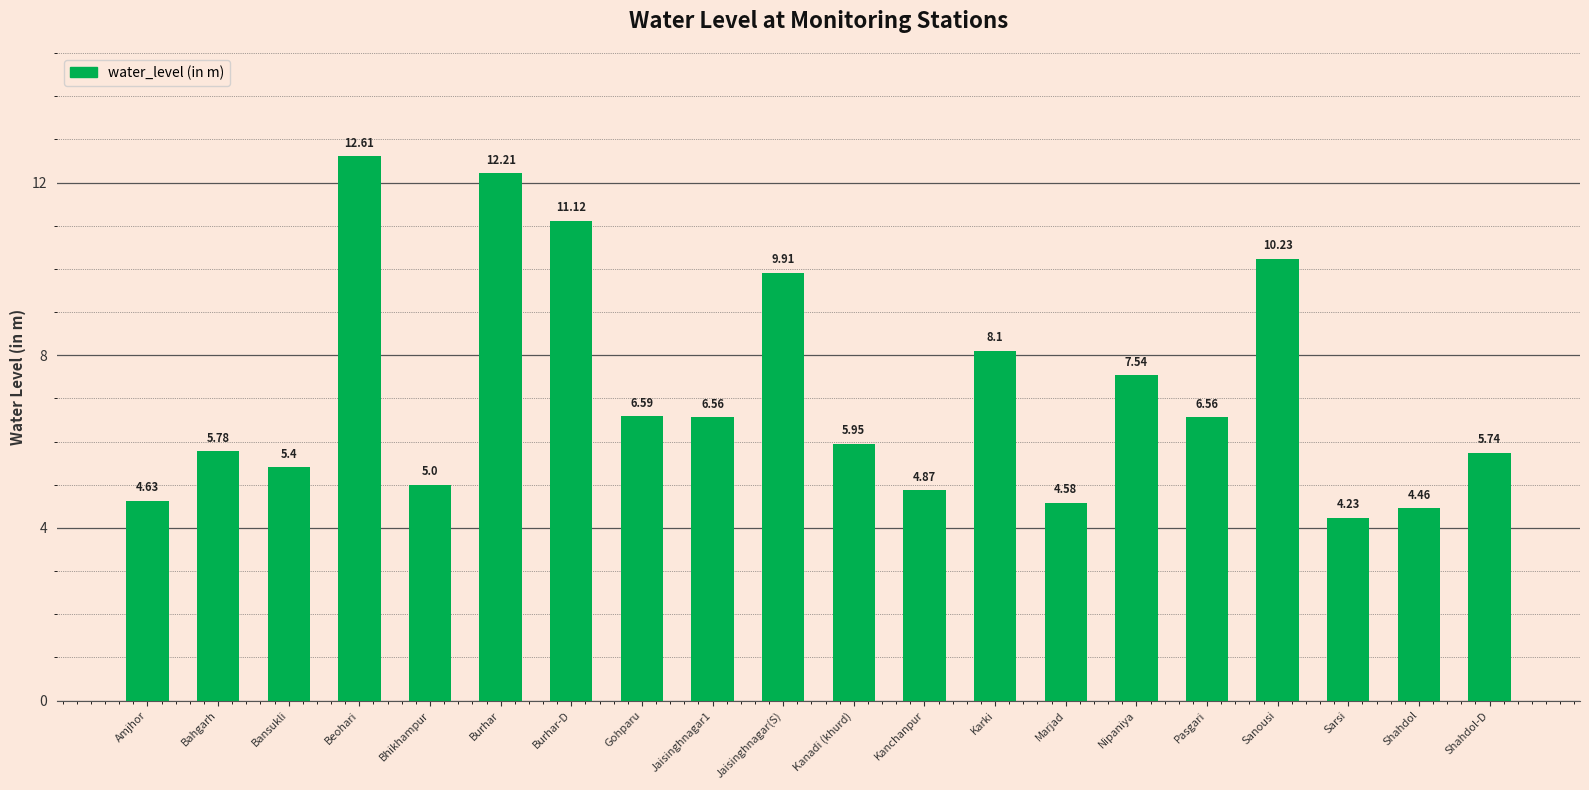

What is the difference between the values at Jaisinghnagar1 and Shahdol?

2.1